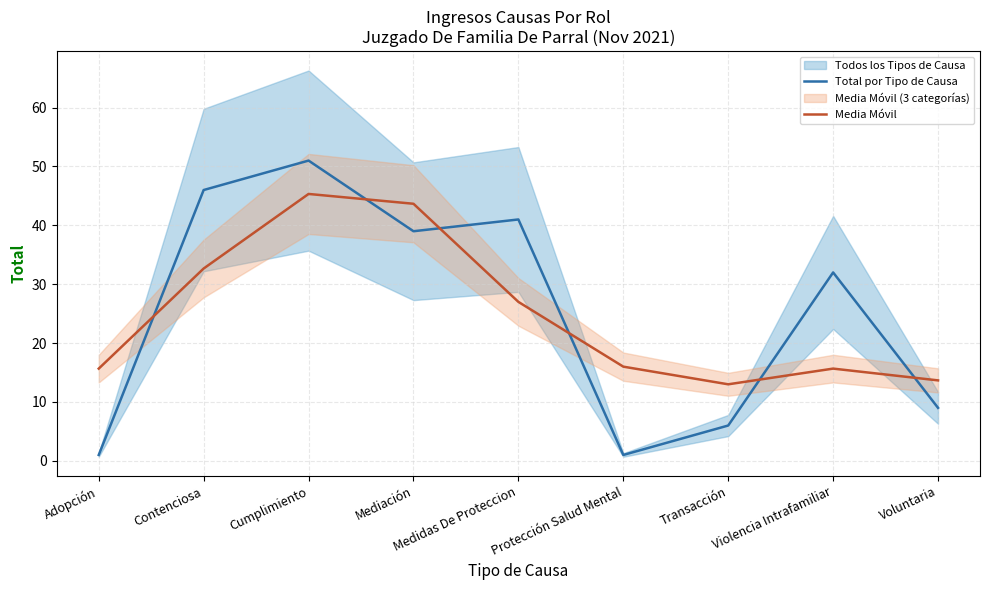

List the labels in order of Total por Tipo de Causa value, smallest first.

Adopción, Protección Salud Mental, Transacción, Voluntaria, Violencia Intrafamiliar, Mediación, Medidas De Proteccion, Contenciosa, Cumplimiento